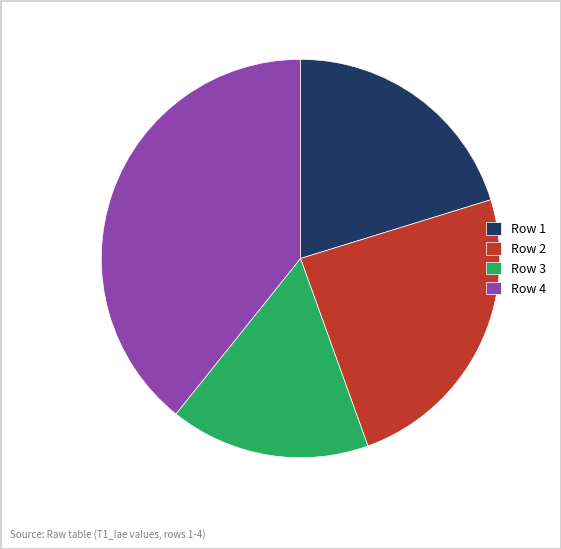

True or false: Row 3 accounts for 16% of the total.

True